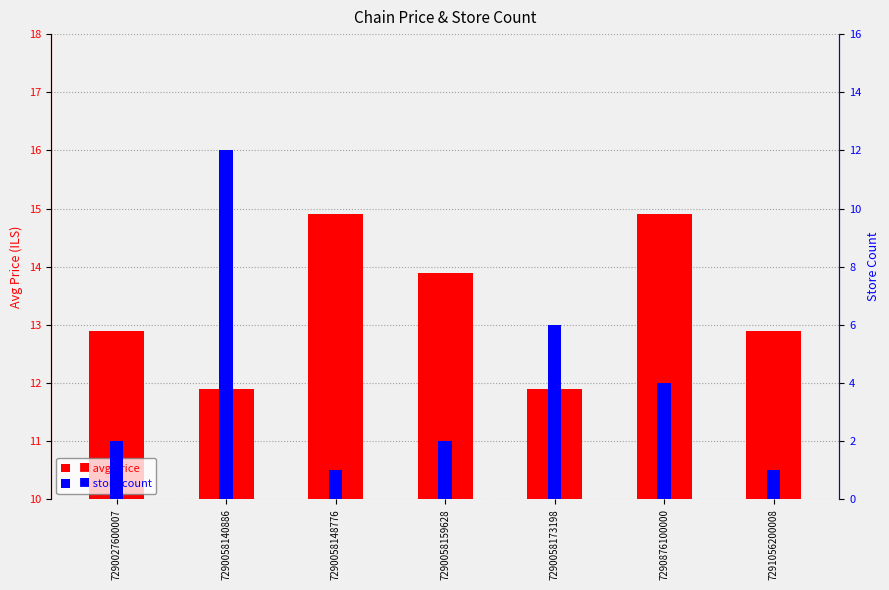

Reading right to left, what are all the values shown in this chart?

avg price: 7291056200008=12.9	7290876100000=14.9	7290058173198=11.9	7290058159628=13.9	7290058148776=14.9	7290058140886=11.9	7290027600007=12.9
store count: 7291056200008=1.0	7290876100000=4.0	7290058173198=6.0	7290058159628=2.0	7290058148776=1.0	7290058140886=12.0	7290027600007=2.0